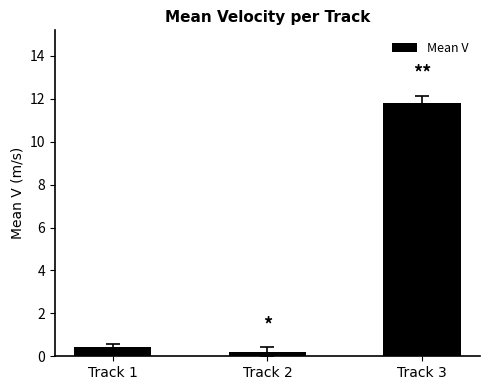

What is the greatest value displayed?

11.8